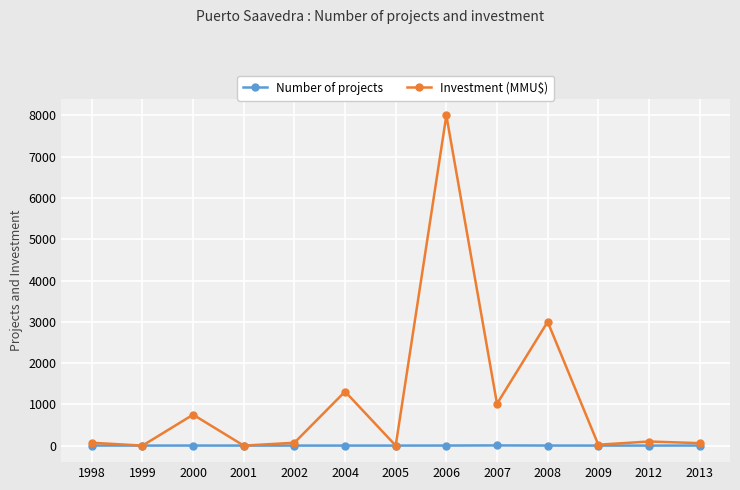

At 2004, list the series in order from largest to smallest.

Investment (MMU$), Number of projects